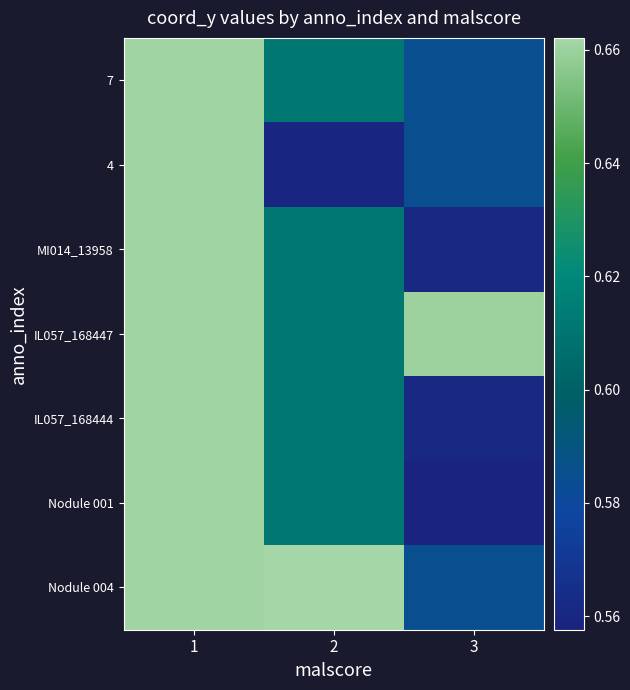

Reading right to left, list all the values displayed in this chart.

Nodule 004: 3=0.6	2=0.7	1=0.7
Nodule 001: 3=0.6	2=0.6	1=0.7
IL057_168444: 3=0.6	2=0.6	1=0.7
IL057_168447: 3=0.7	2=0.6	1=0.7
MI014_13958: 3=0.6	2=0.6	1=0.7
4: 3=0.6	2=0.6	1=0.7
7: 3=0.6	2=0.6	1=0.7